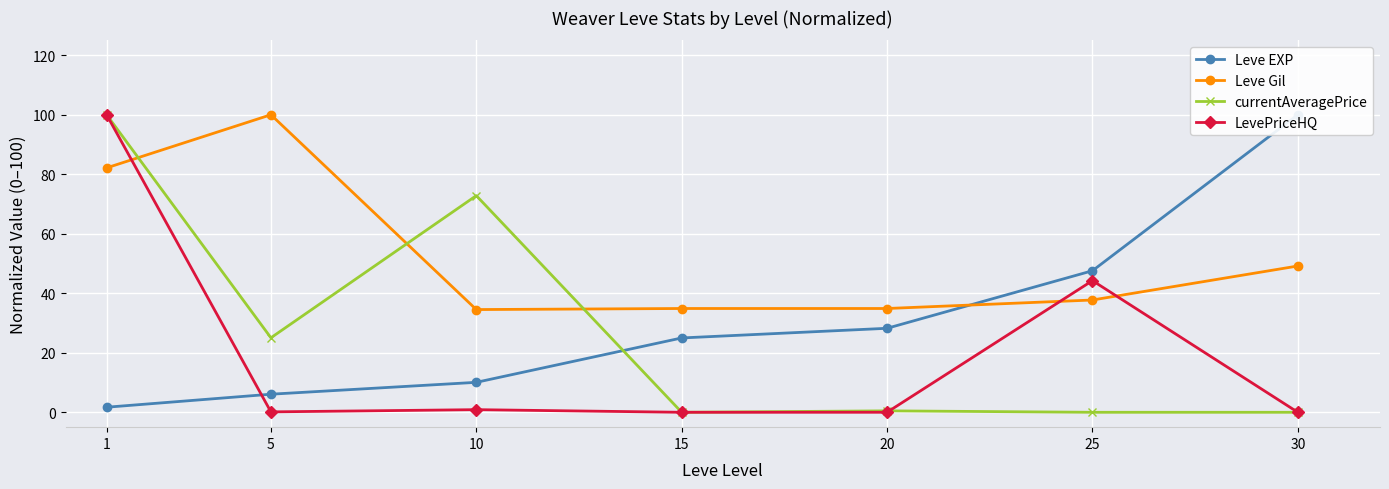

The currentAveragePrice series shows 25.0 at 5. True or false?

True